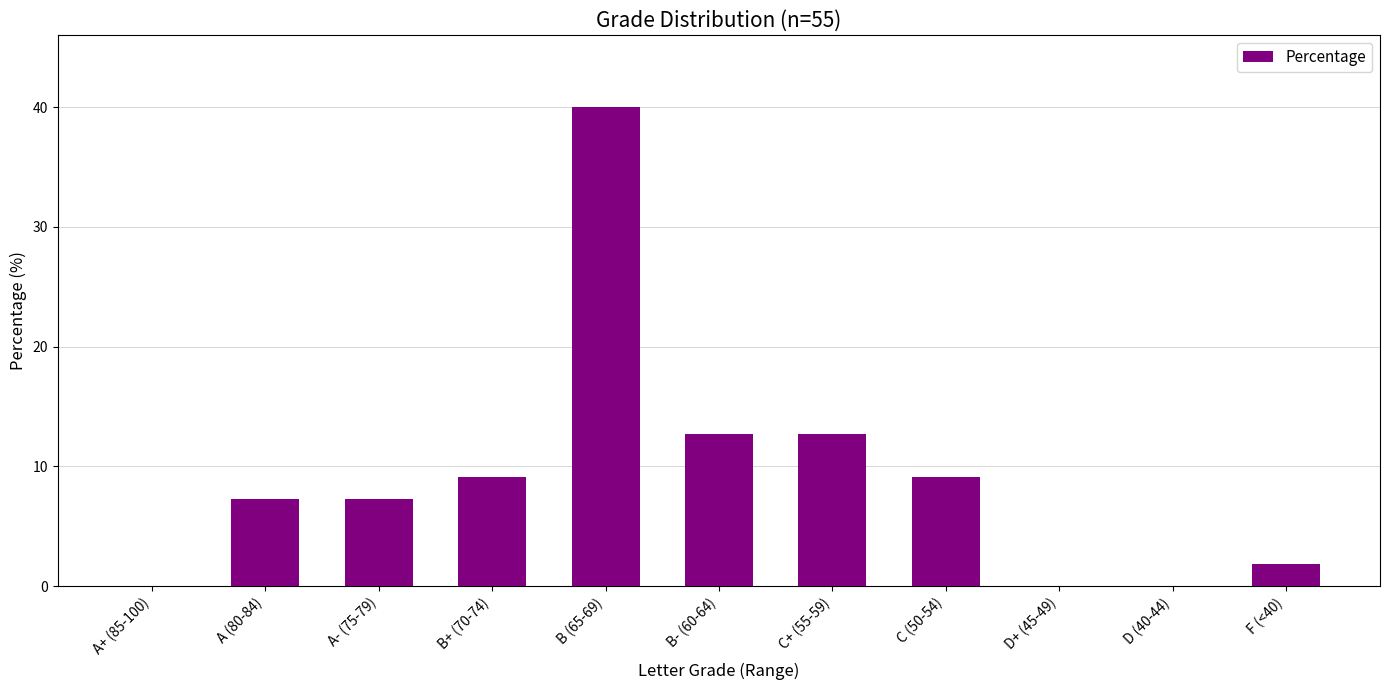

How many data points are above 7?

7